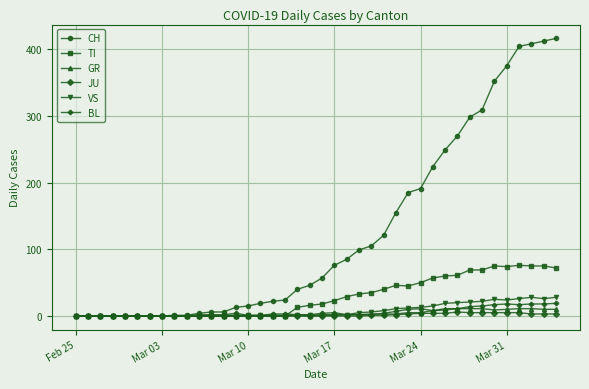

Which series has the widest spread of values?

CH